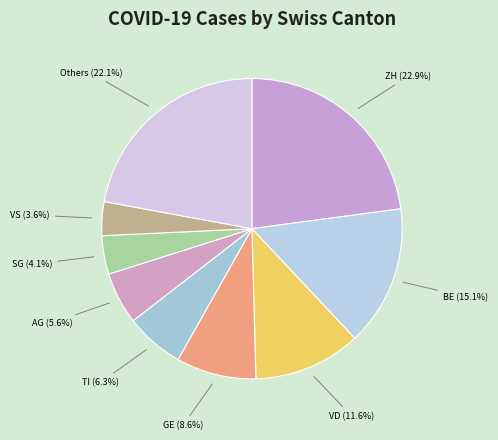

What percentage is the TI slice, to the nearest percent?

6%